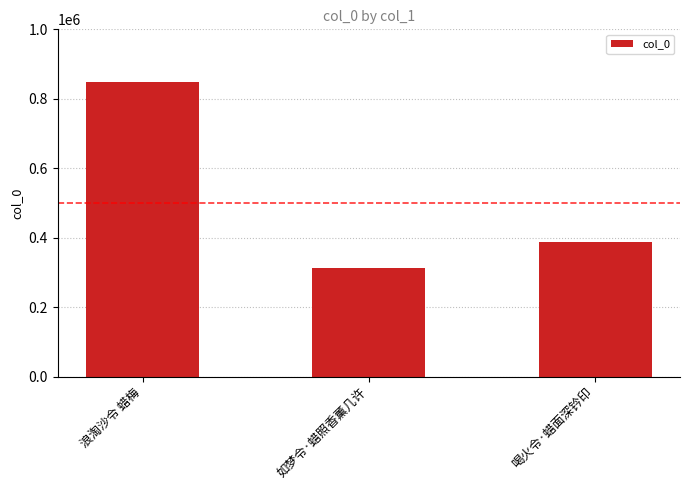

At which label does the data first exceed 387708?

浪淘沙令 蜡梅